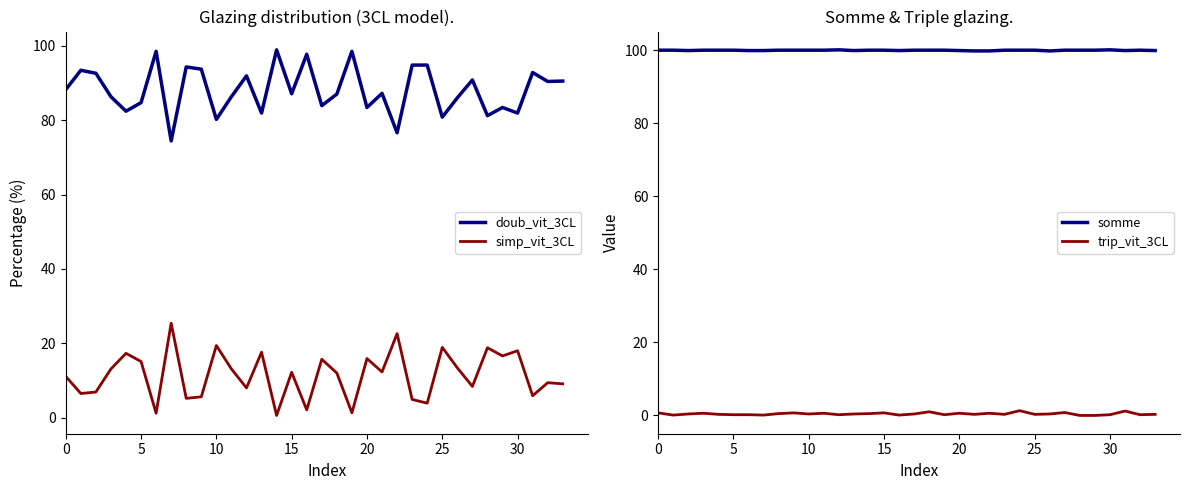

How many interior local valleys does the doub_vit_3CL series have?

12